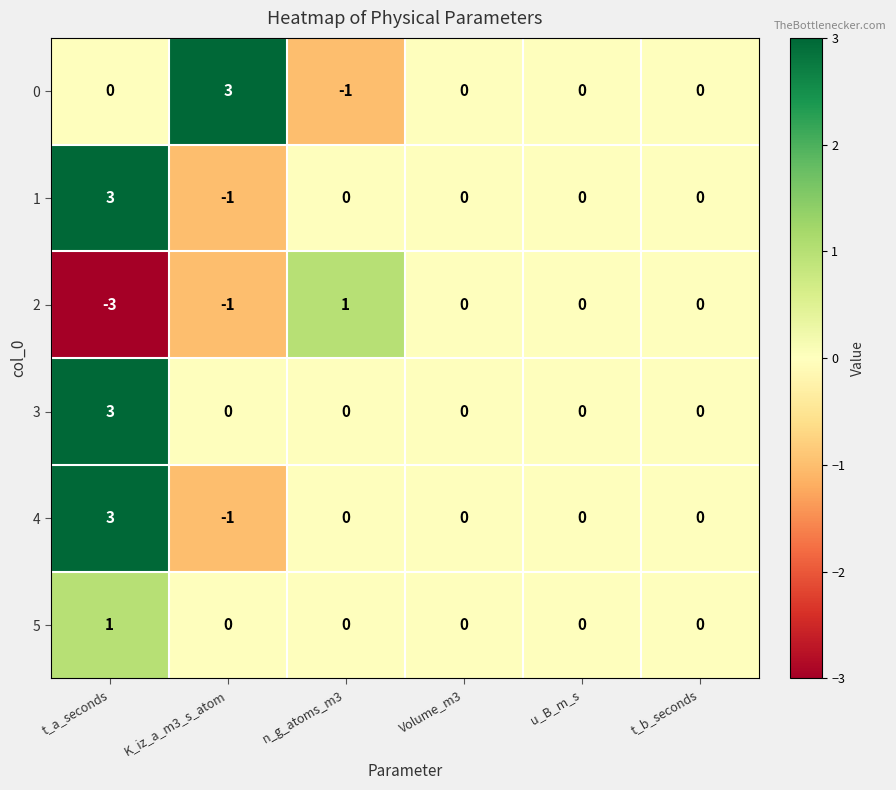

Which series has the largest total across all categories?

3